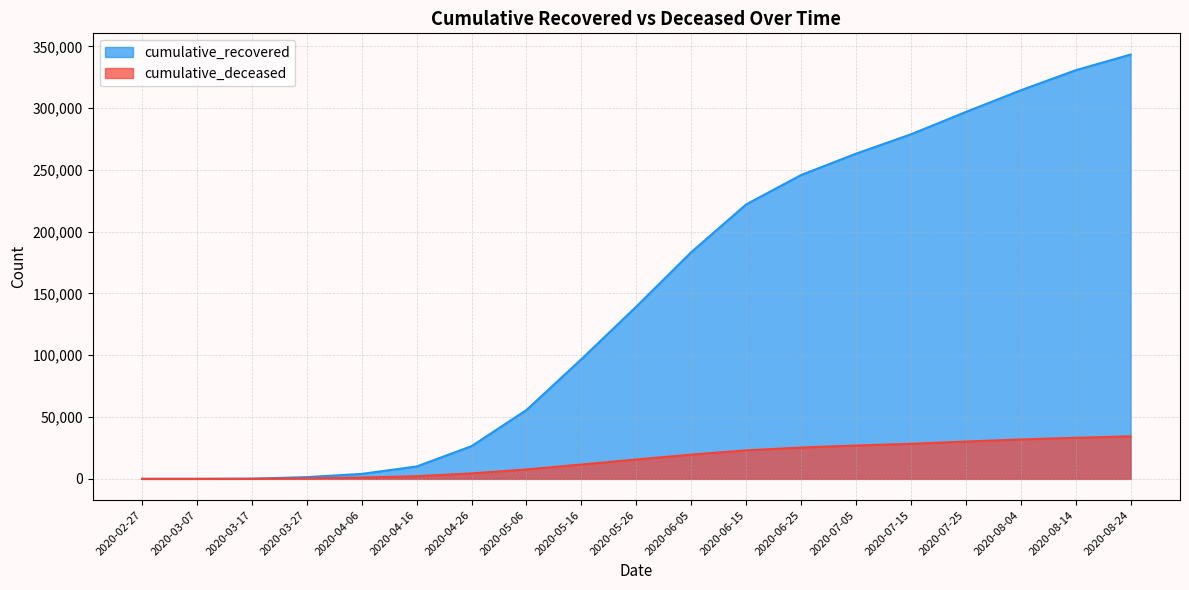

Which series has the widest spread of values?

cumulative_recovered